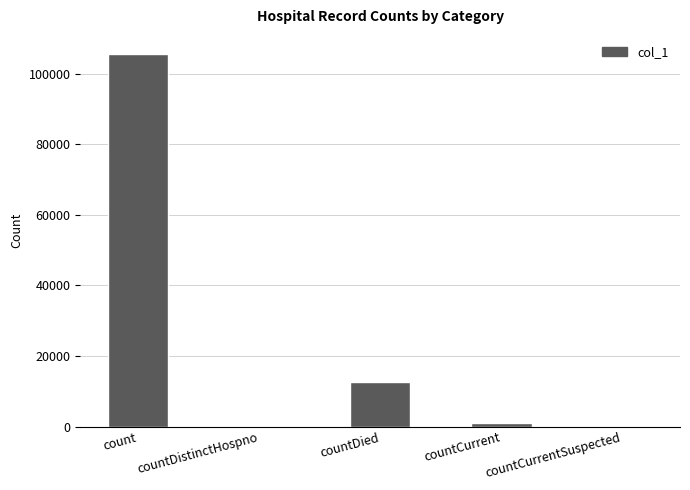

What is the greatest value displayed?

105752